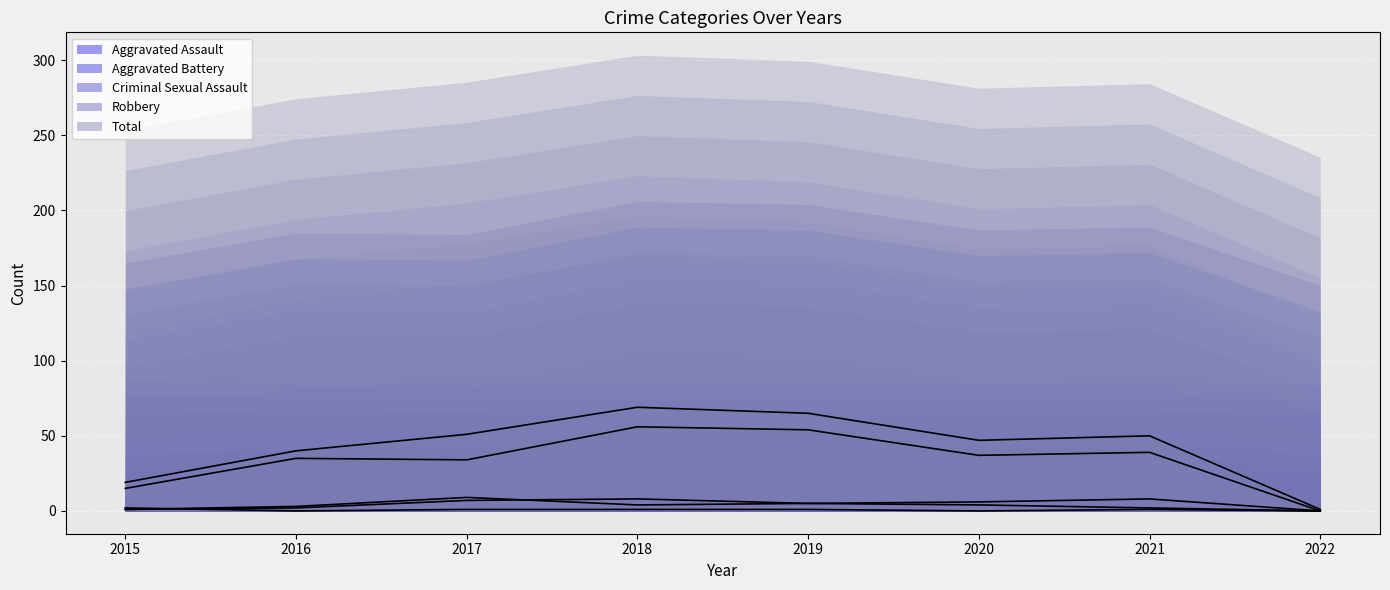

What are all the series names shown in the legend?

Aggravated Assault, Aggravated Battery, Criminal Sexual Assault, Robbery, Total